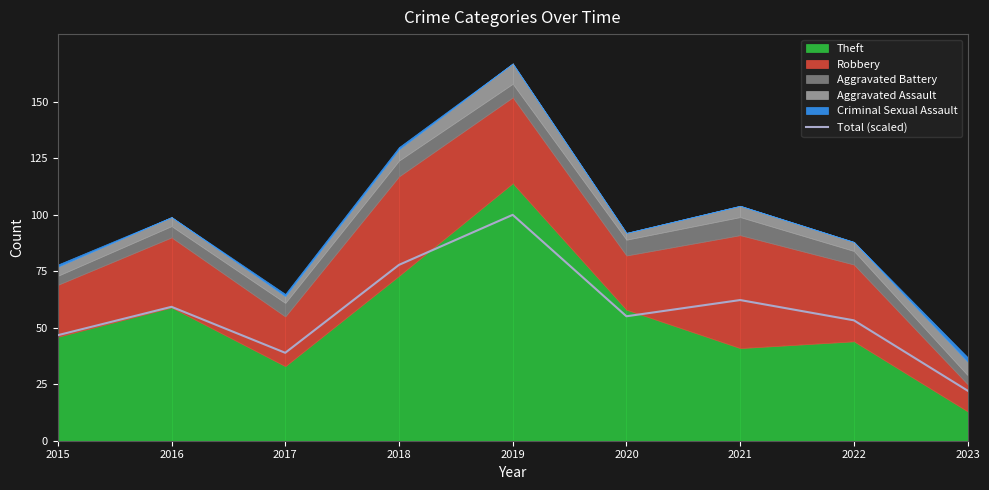

Is it true that the value at 2022 is 83.8?

False